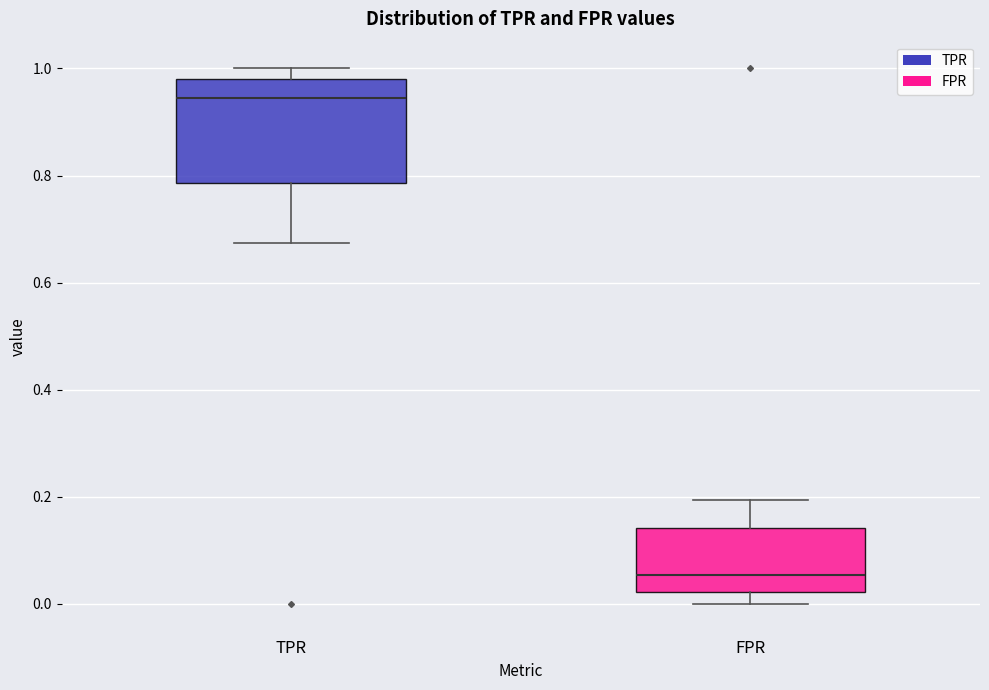

Reading left to right, read every box against the y-axis: the position of its median line, the range the box covers, and the ends of its whiskers. The values are not printed on the chart, so give them approximately, as read against the axis.

TPR: median 0.94, box 0.78 to 0.98, whiskers 0.68 to 1.00
FPR: median 0.06, box 0.02 to 0.14, whiskers 0.00 to 0.20